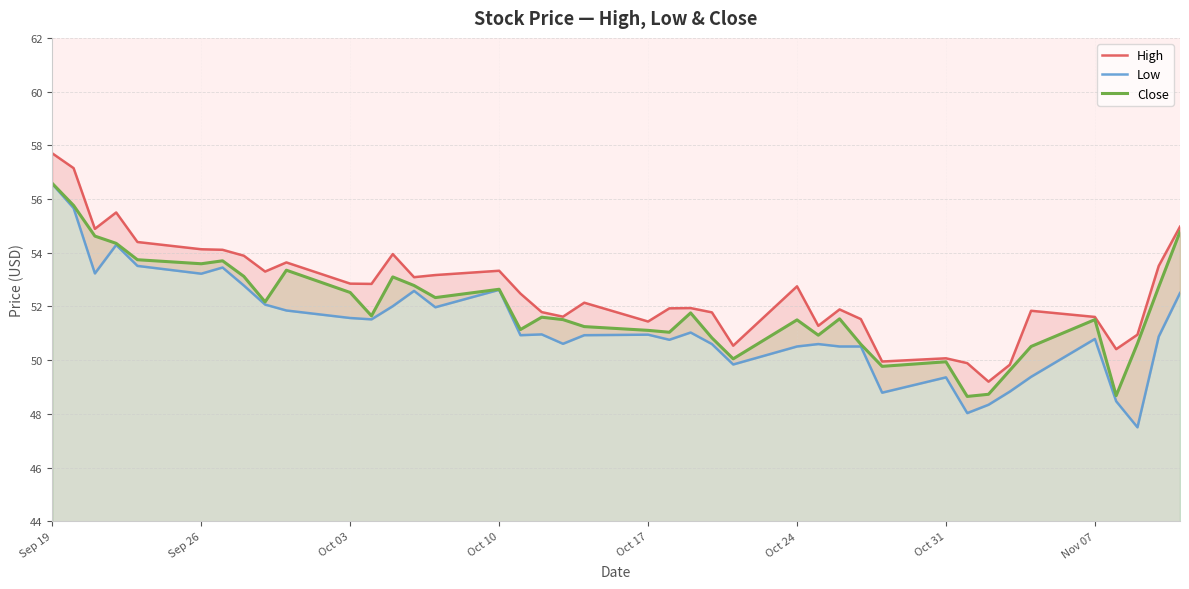

What is the difference between the second highest and second lowest values in the Low series?

7.6